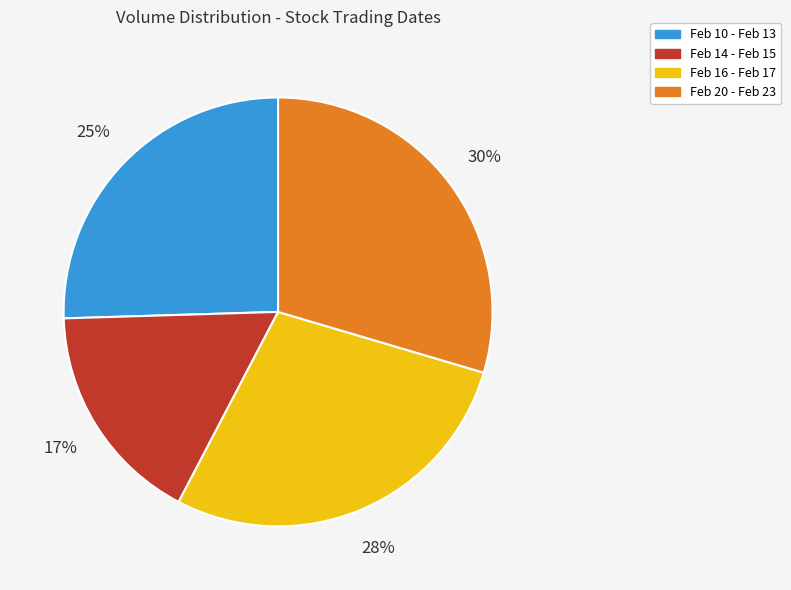

Which category has the smallest portion of the pie?

Feb 14 - Feb 15